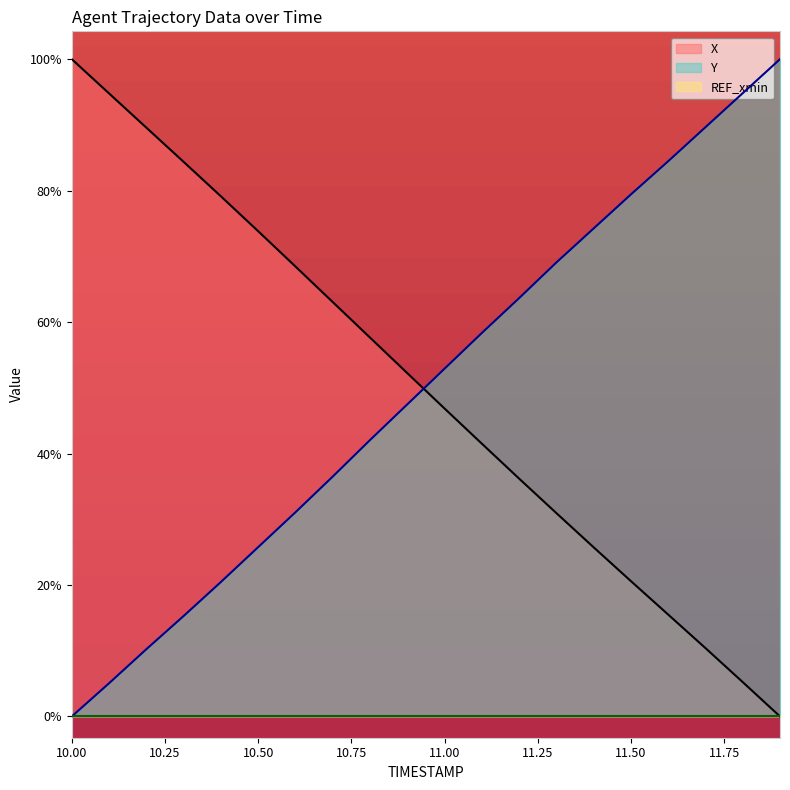

What is the label of the 2nd point from the left?

10.1